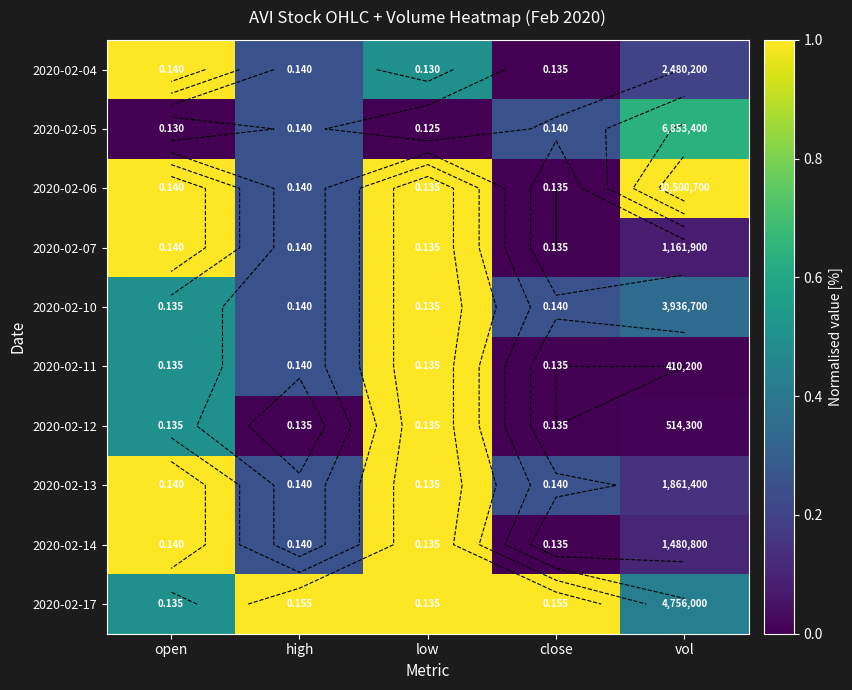

What is the difference between the highest and lowest values at close?

1.0